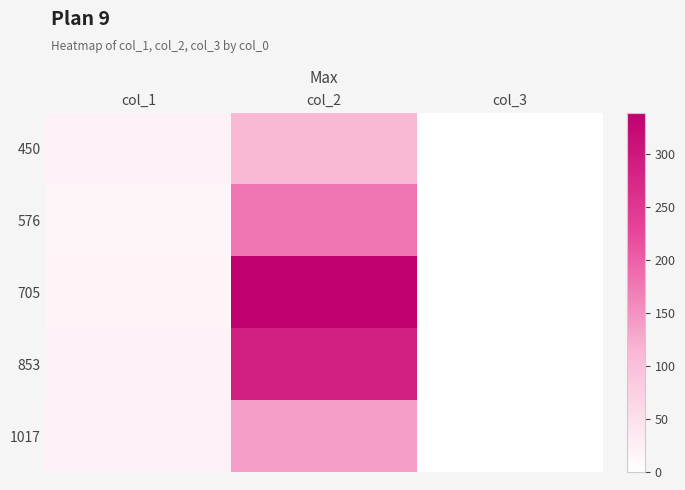

What is the spread (max minus min) of values at col_2?

227